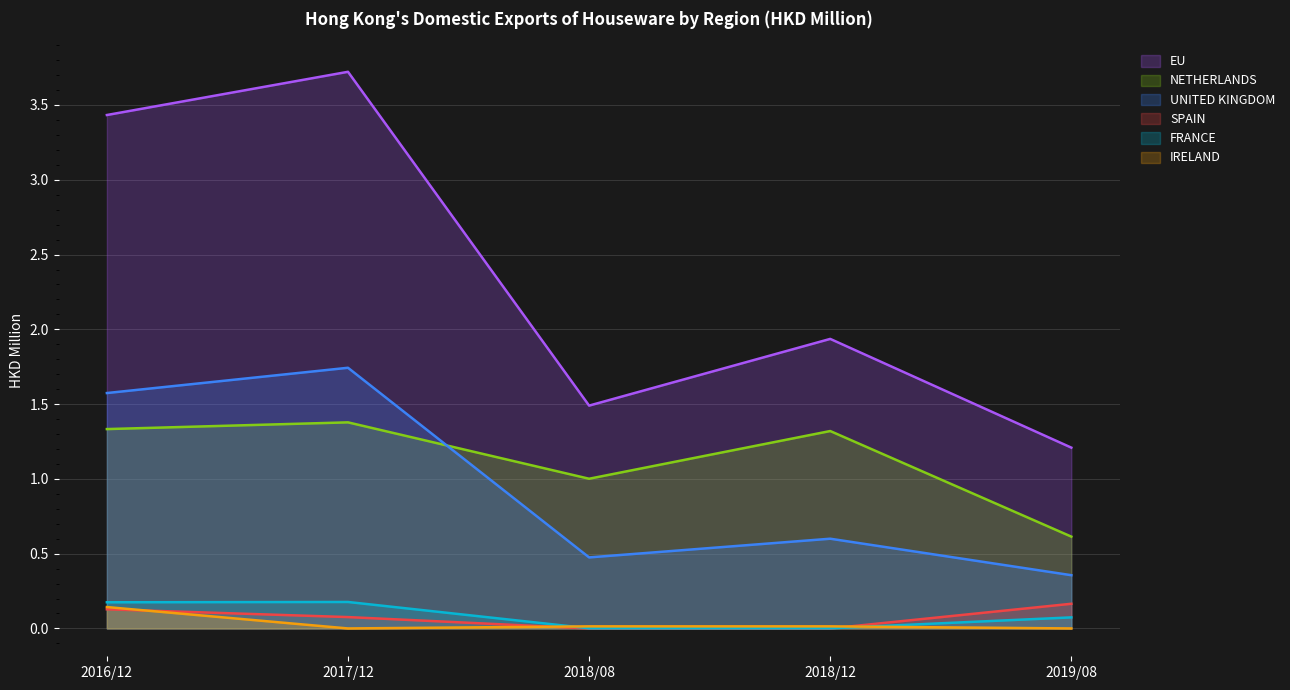

At which label does 2016/12 first exceed 1?

EU